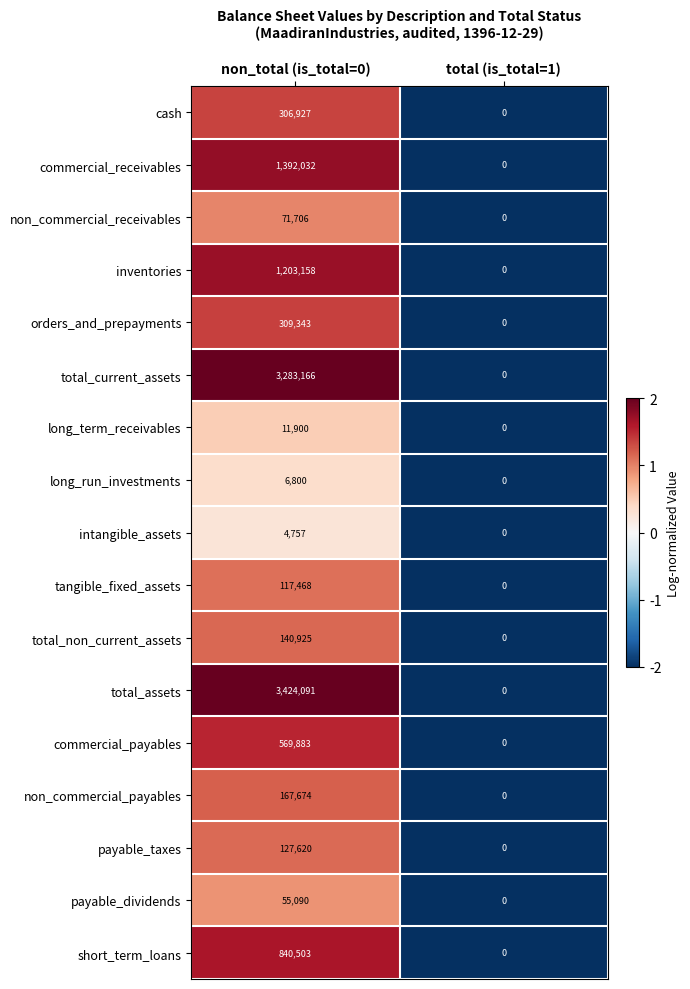

Rank the series by their maximum value, from highest to lowest.

total_assets, total_current_assets, commercial_receivables, inventories, short_term_loans, commercial_payables, orders_and_prepayments, cash, non_commercial_payables, total_non_current_assets, payable_taxes, tangible_fixed_assets, non_commercial_receivables, payable_dividends, long_term_receivables, long_run_investments, intangible_assets